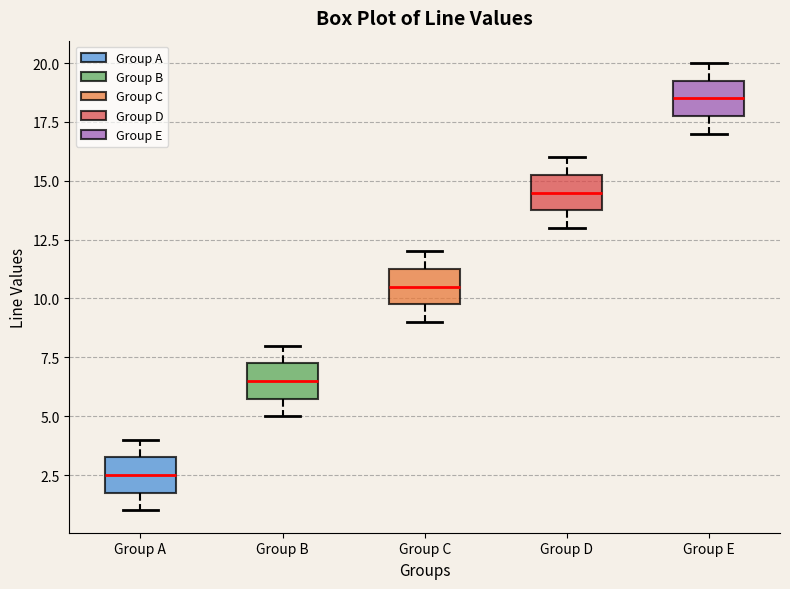

Where does the median line of the box for Group A sit on the y-axis? The values are not printed on the chart, so give them approximately, as read against the axis.

2.5